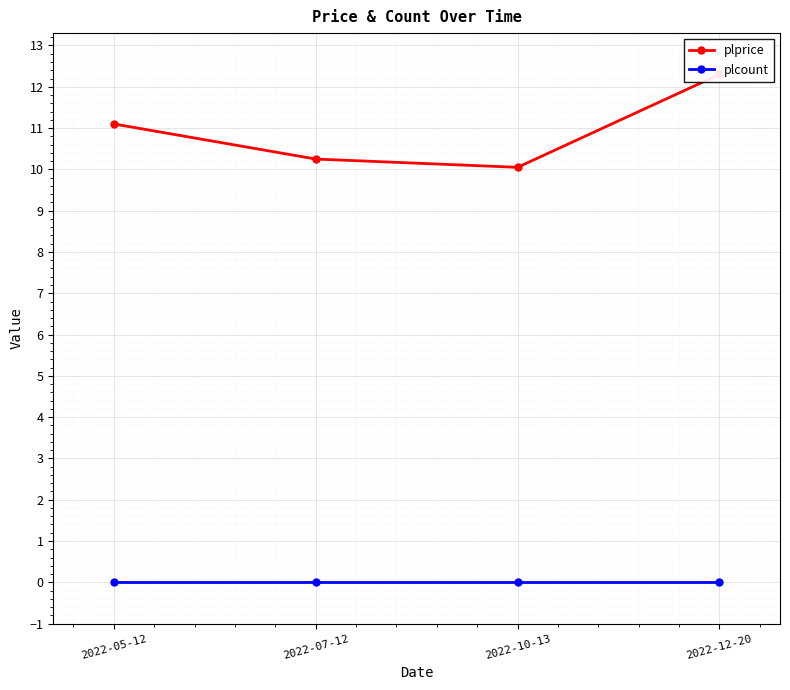

List the series in order of their overall mean, lowest first.

plcount, plprice